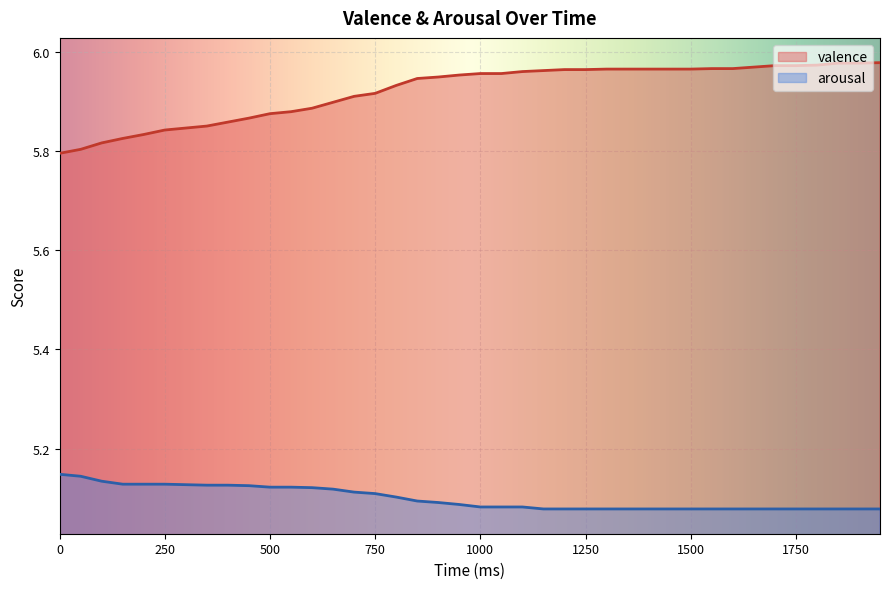

Which series has the largest total across all categories?

valence